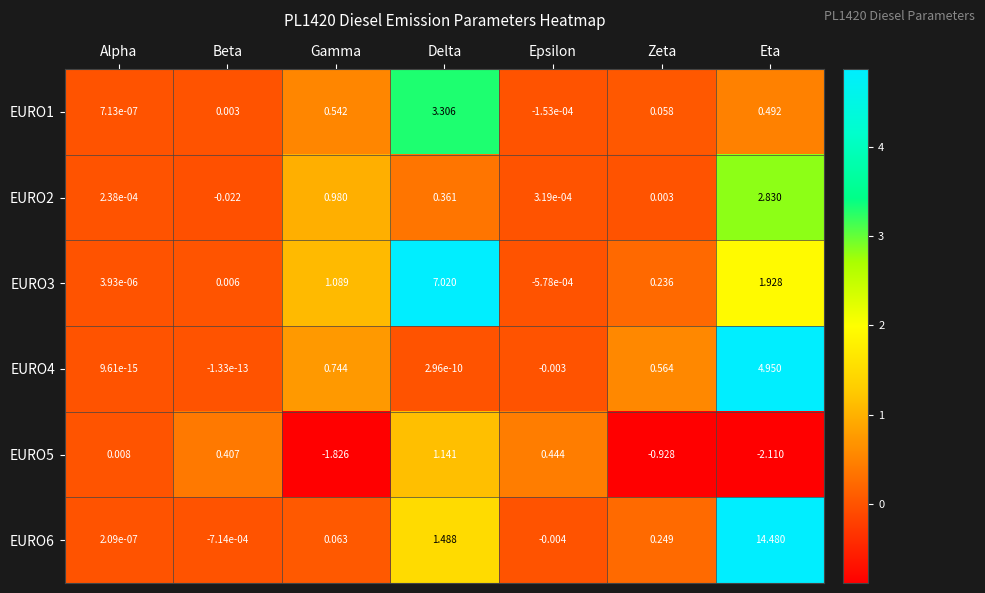

At which category is the sum across all series the highest?

Eta